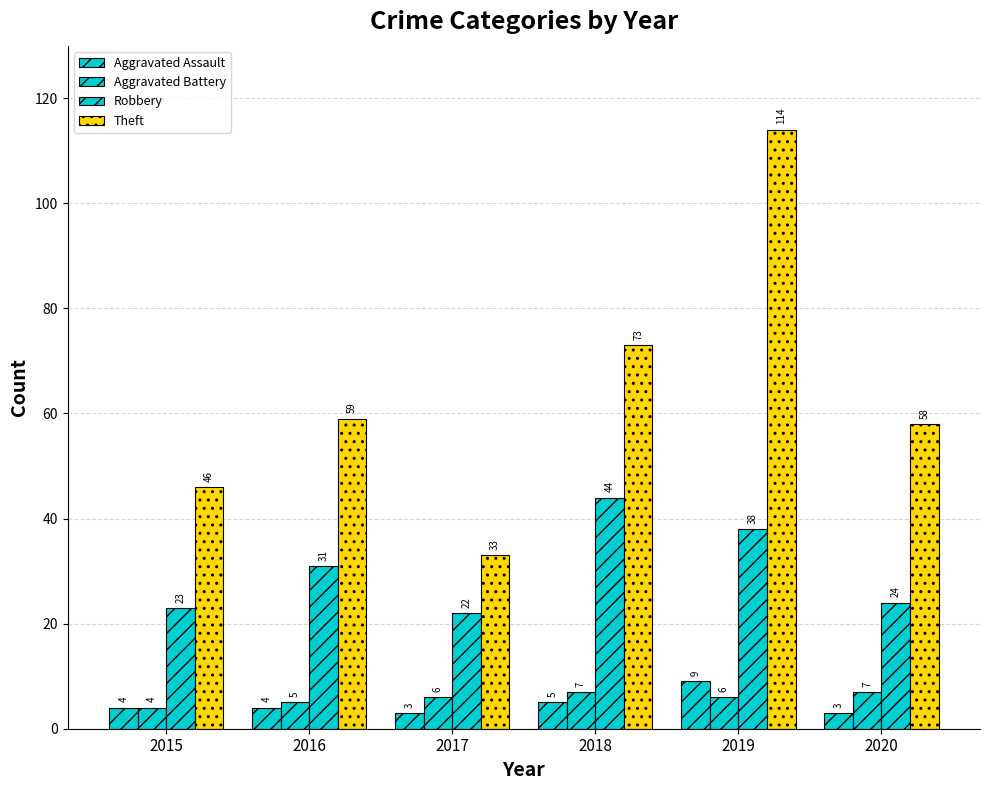

How many distinct data groups are displayed?

4